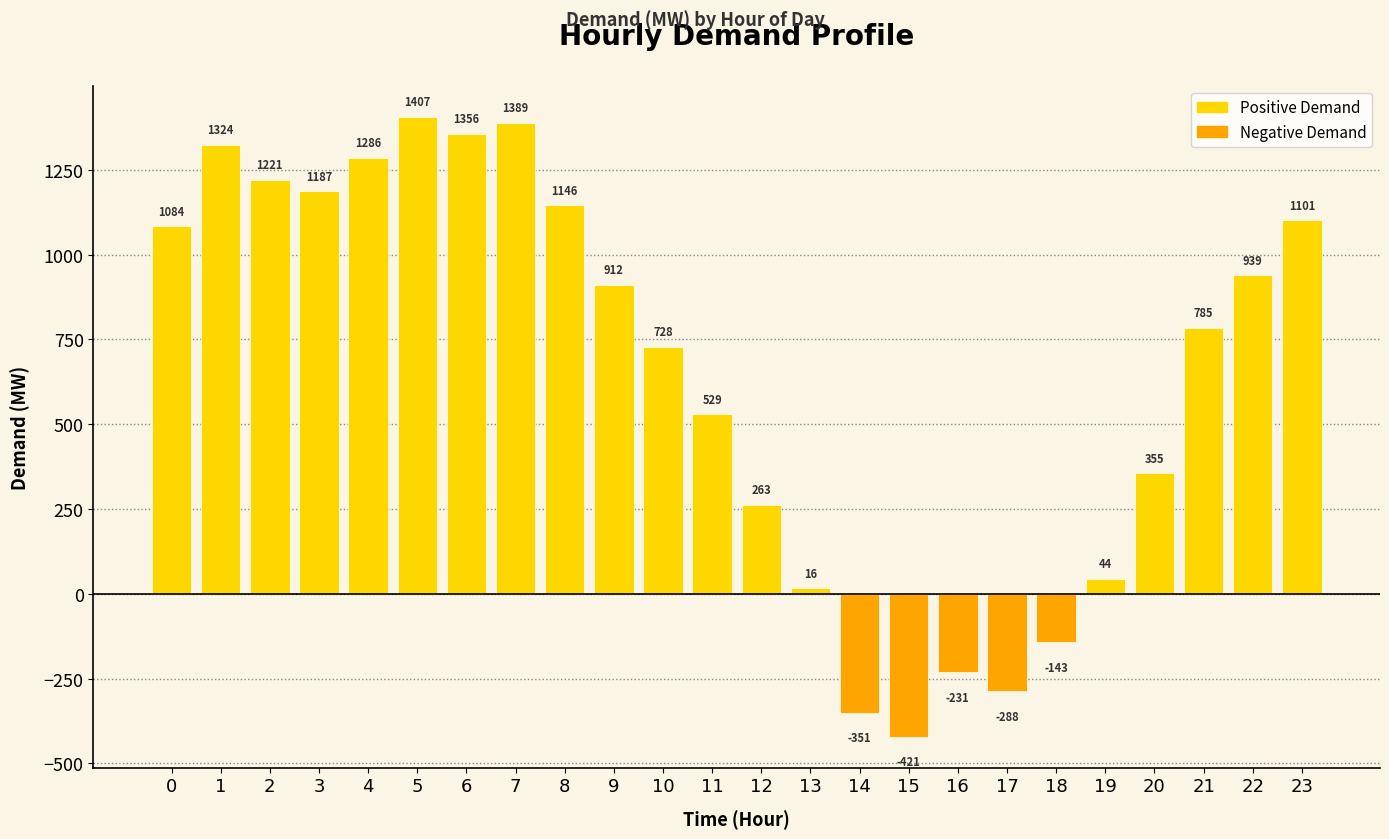

Which category has the highest value across all series?

5